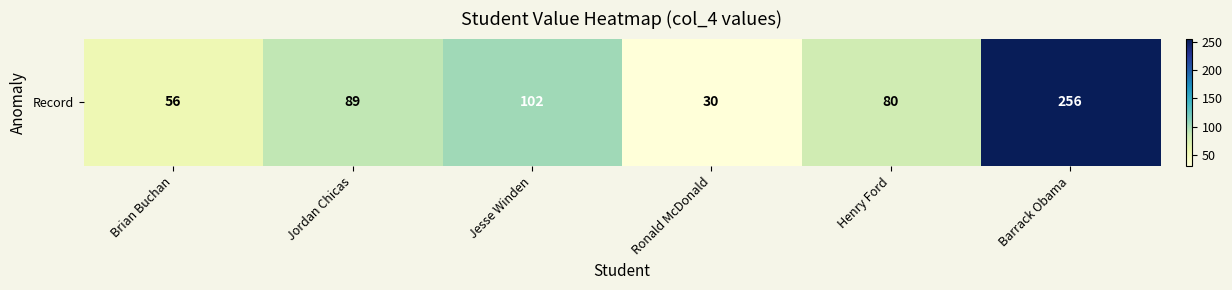

What is the smallest value displayed?

30